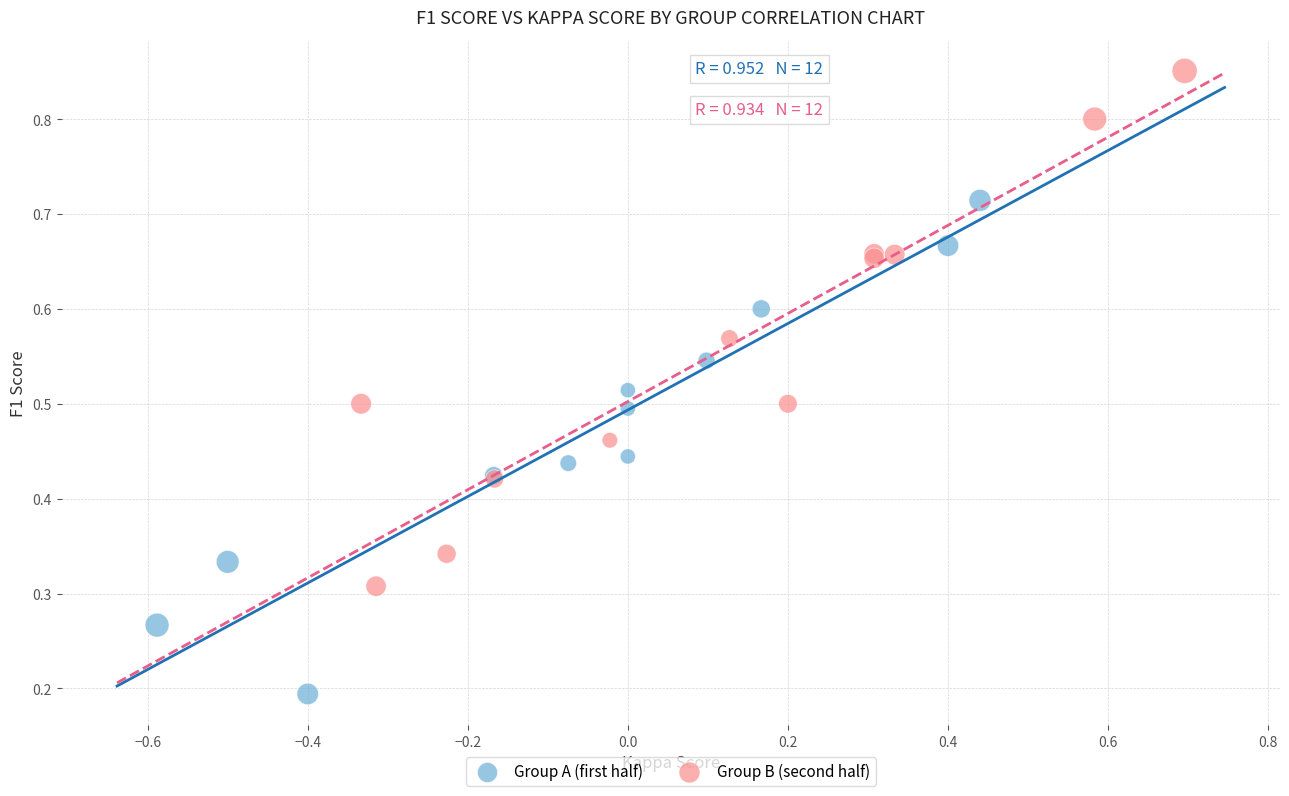

Which series reaches the minimum Y coordinate?

Group A (first half)